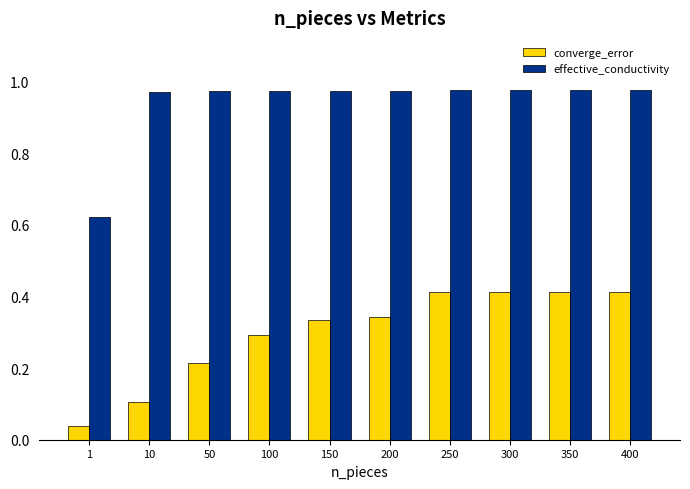

How many converge_error values are between 0 and 1?

10